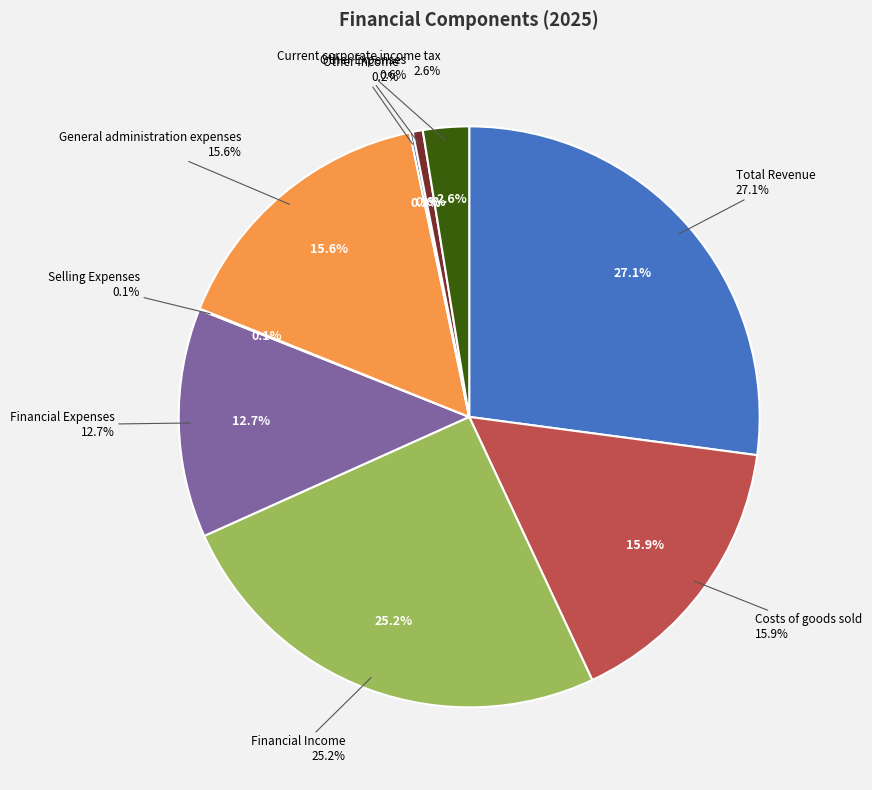

What is the total percentage of Selling Expenses and Costs of goods sold?

16.0%